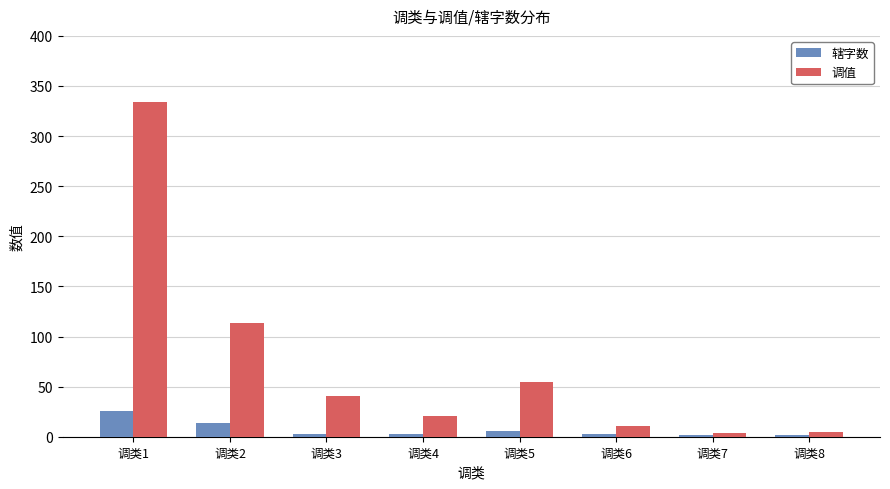

Read the 调值 value at 调类2.

113